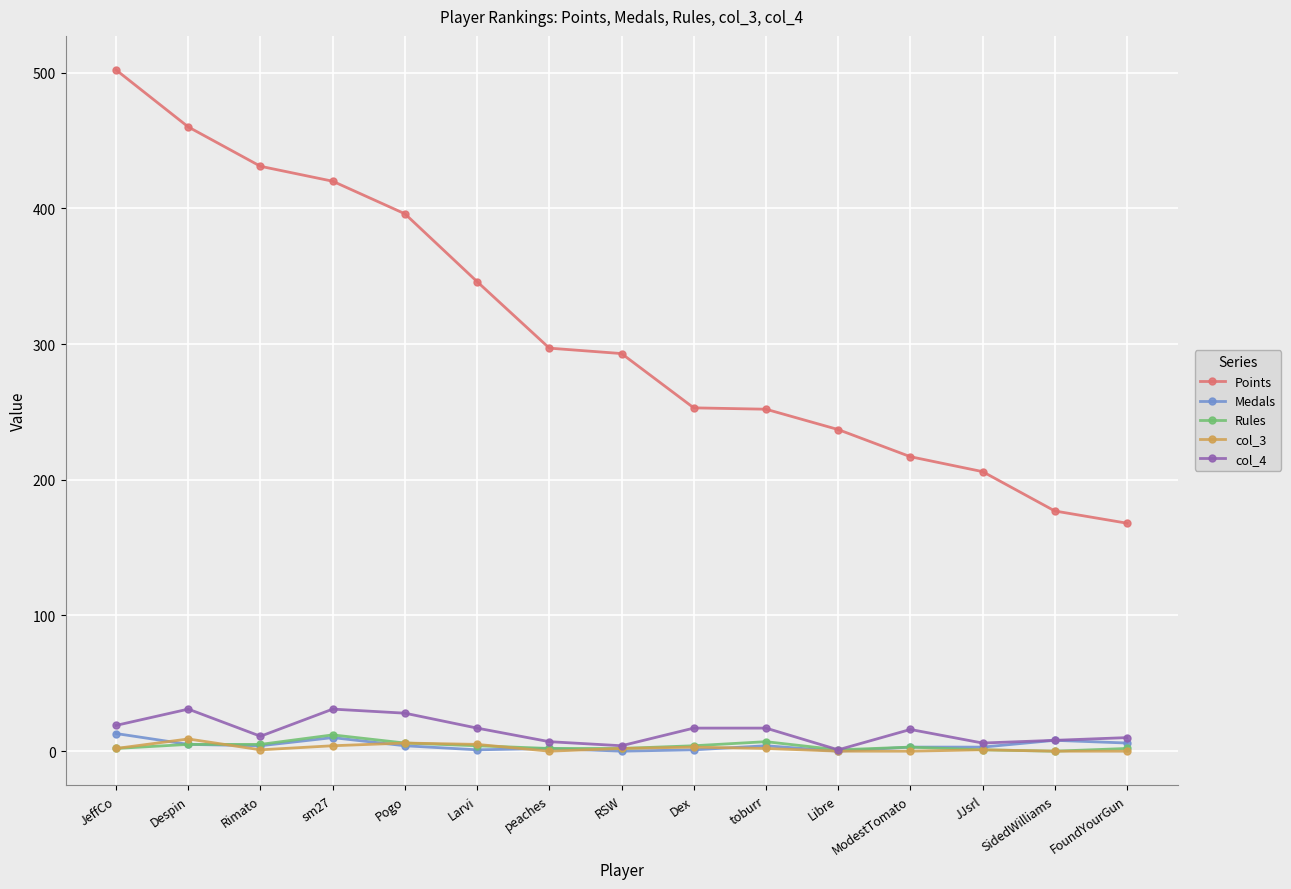

Between Dex and FoundYourGun, which series saw the biggest shift?

Points